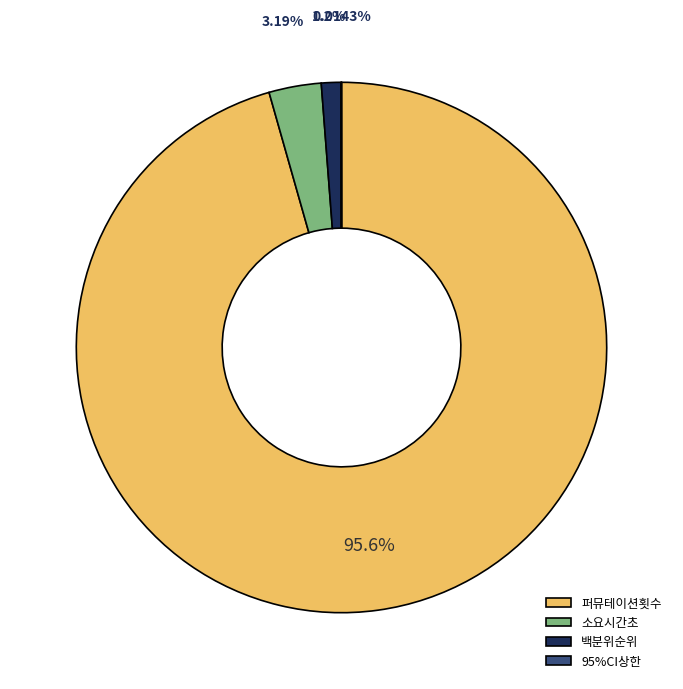

To the nearest percent, what percentage of the pie is 백분위순위?

1%